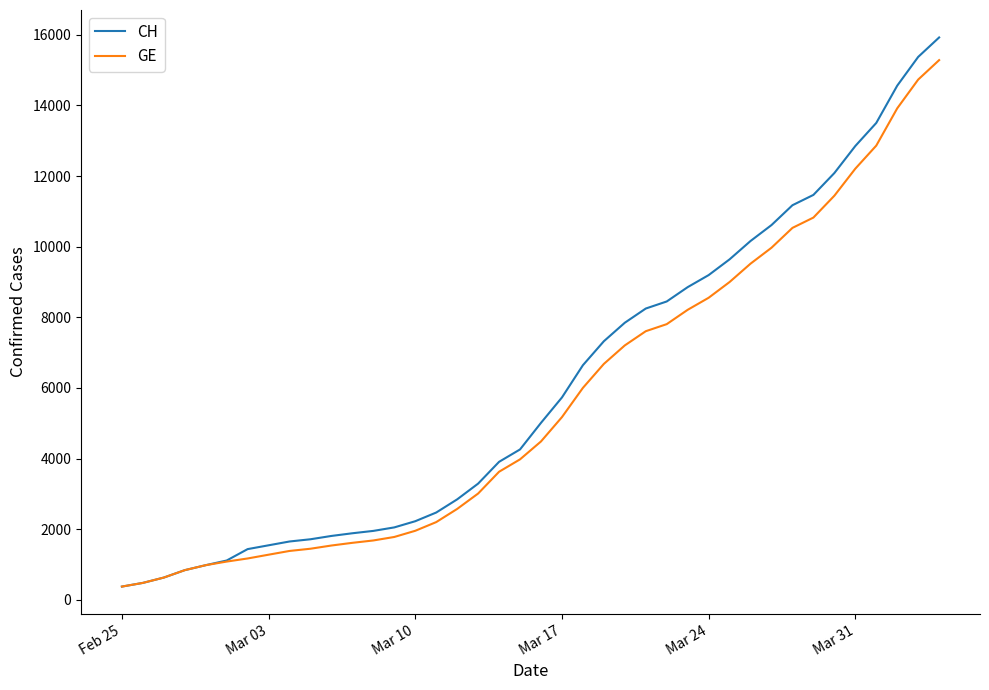

What is the maximum value shown in the chart?

15926